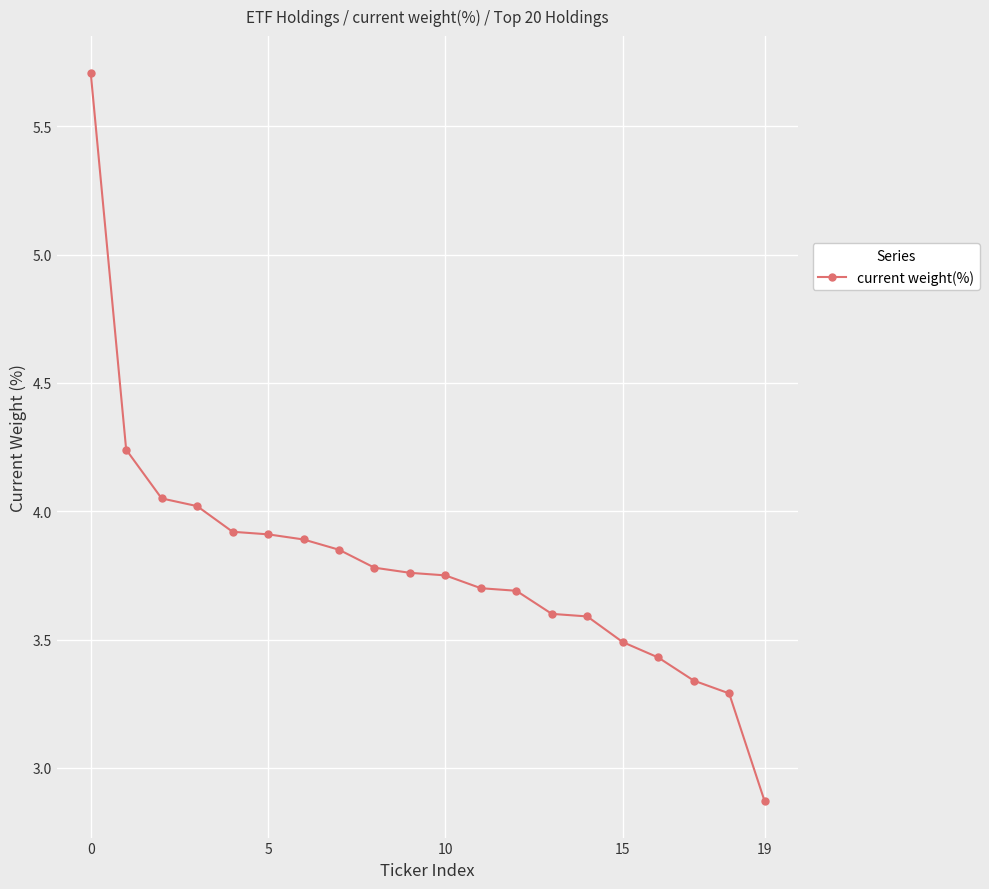

What is the greatest value displayed?

5.7